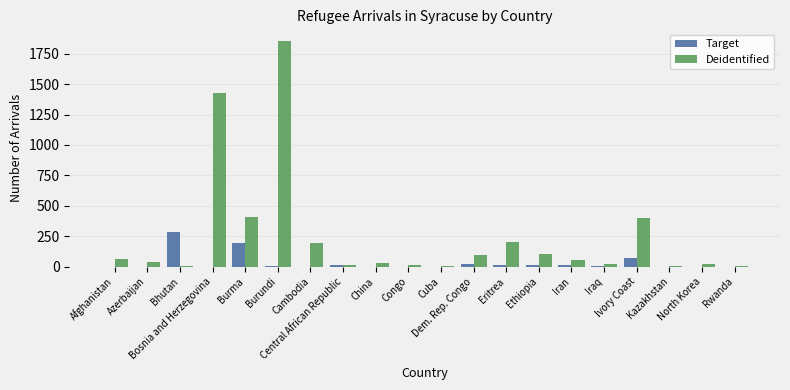

What is the maximum value for Deidentified?

1857